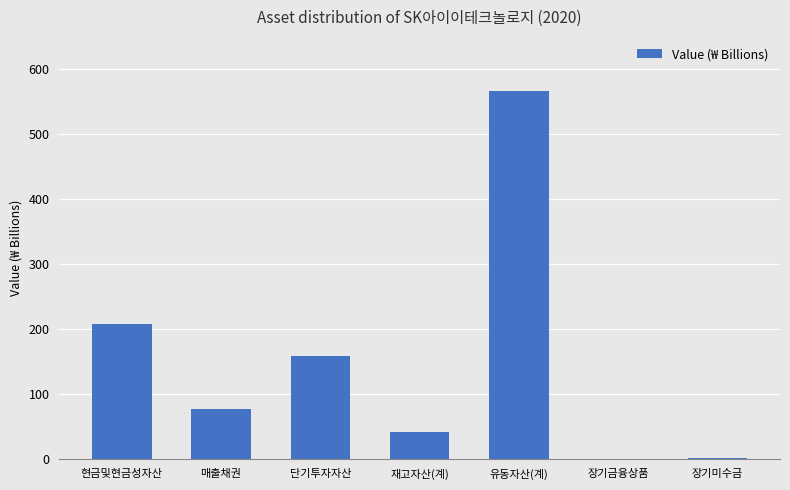

The chart shows a value of 331.2 at 현금및현금성자산. True or false?

False